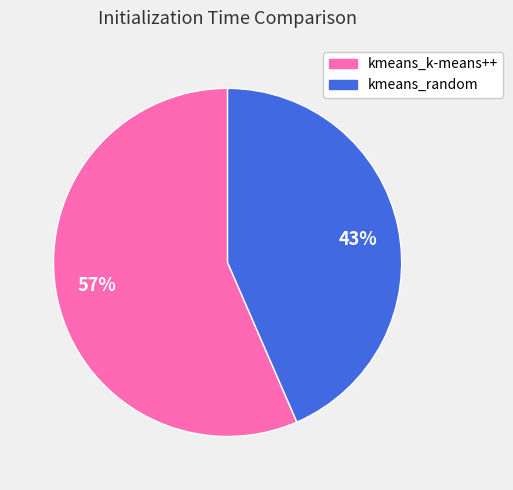

To the nearest percent, what is the average slice percentage?

50%